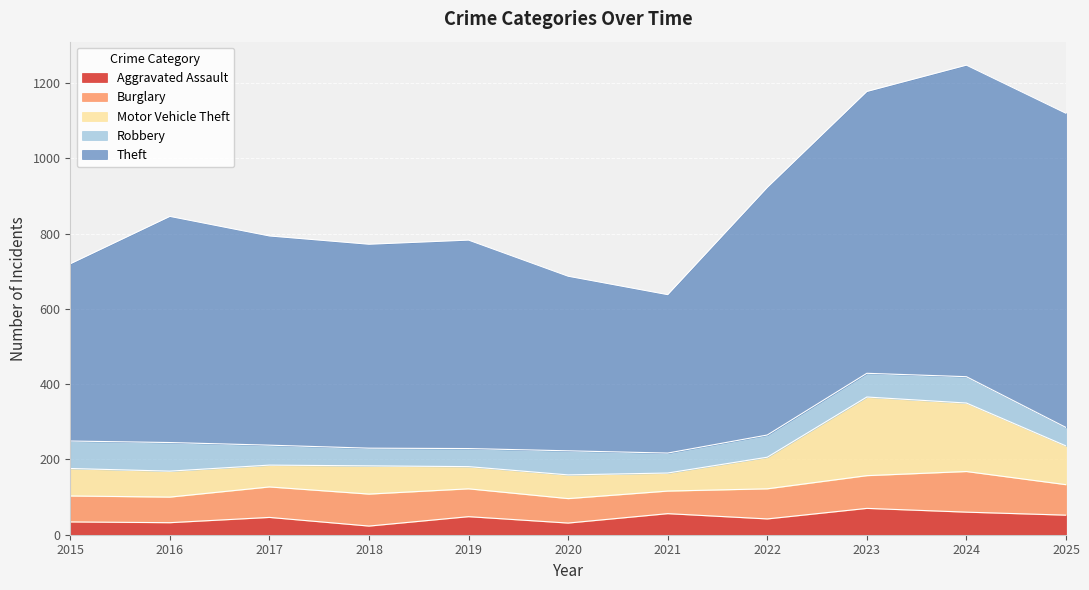

Which series changed the most between 2018 and 2024?

Theft